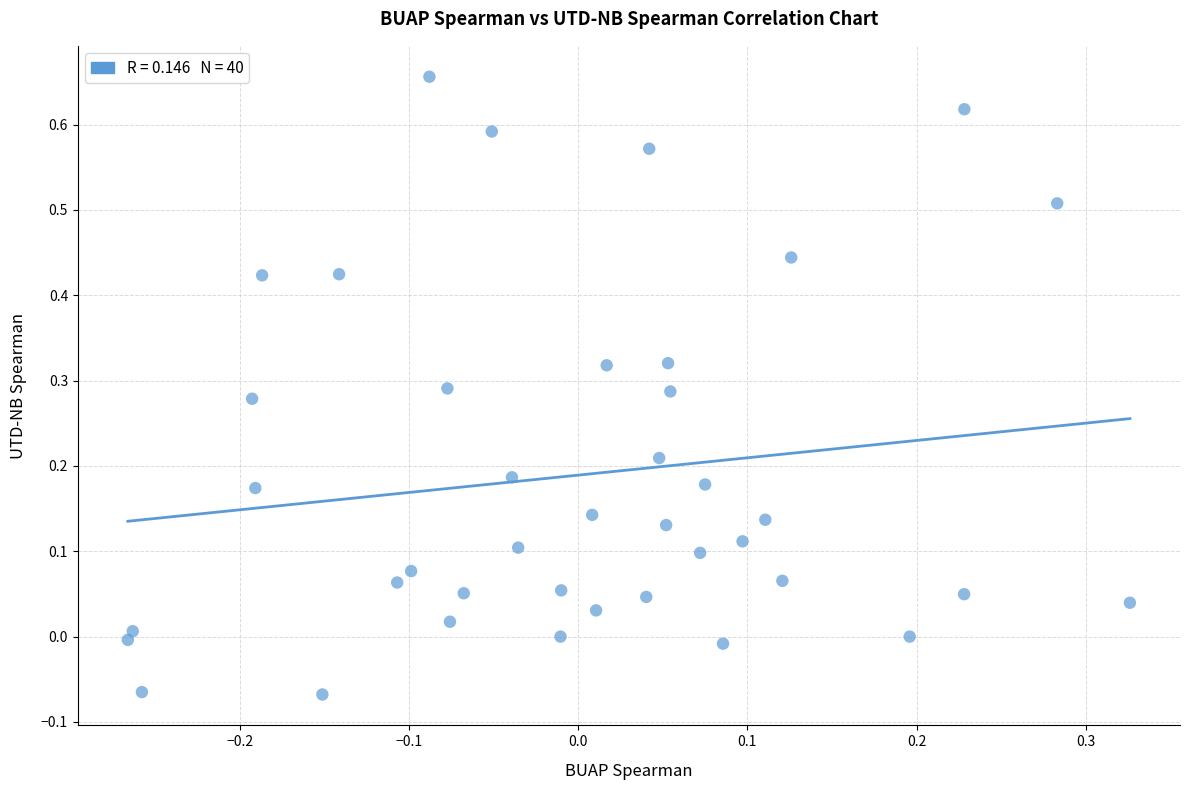

Count the number of points in this scatter plot.

40